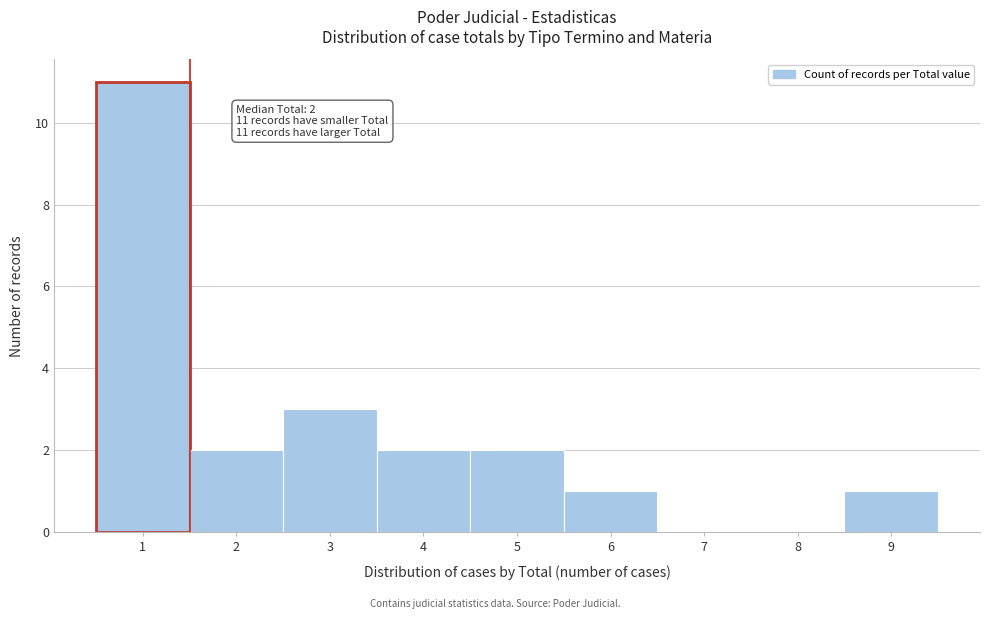

Which range on the x-axis has the tallest bar?

0.5 to 1.5